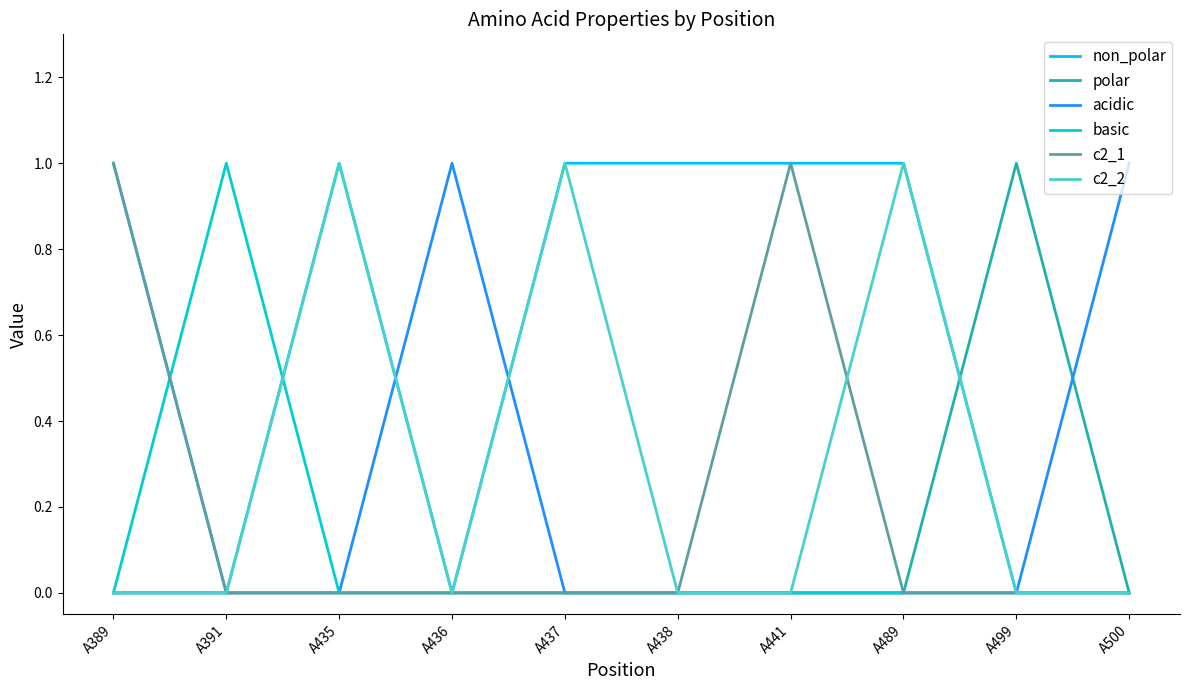

The non_polar series shows -1 at A500. True or false?

False